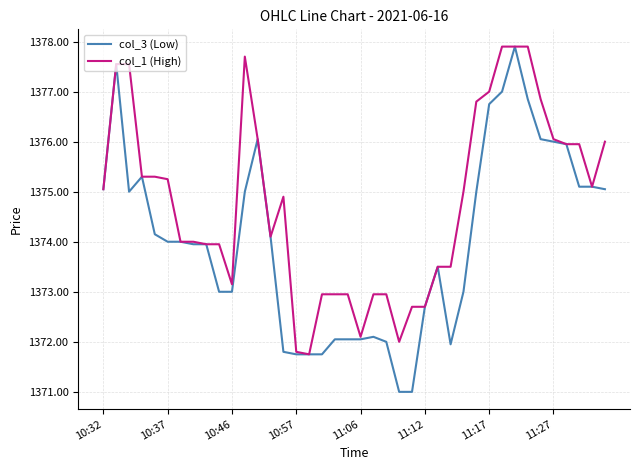

Rank the series by their average value, from highest to lowest.

col_1 (High), col_3 (Low)